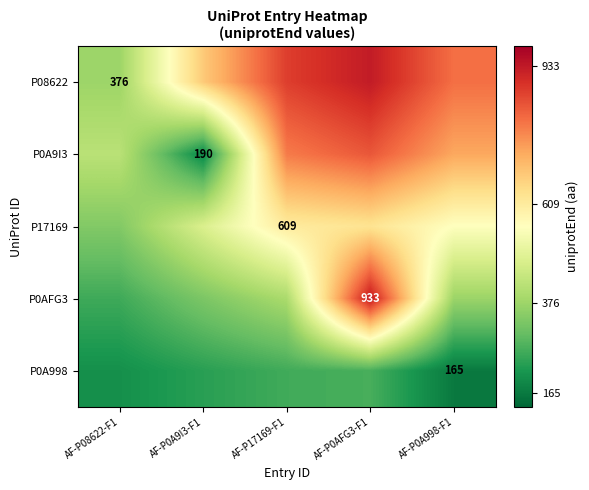

What is the minimum value shown in the chart?

165.0